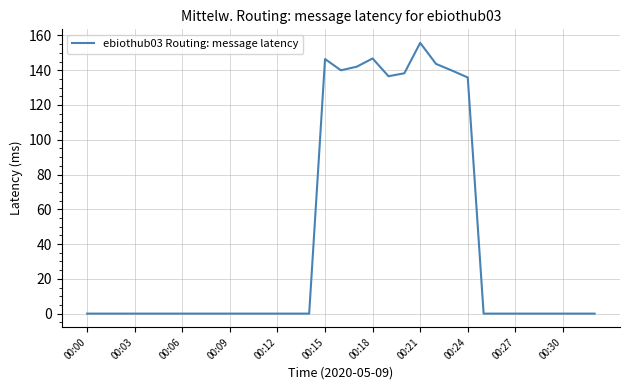

What is the maximum value shown in the chart?

155.7